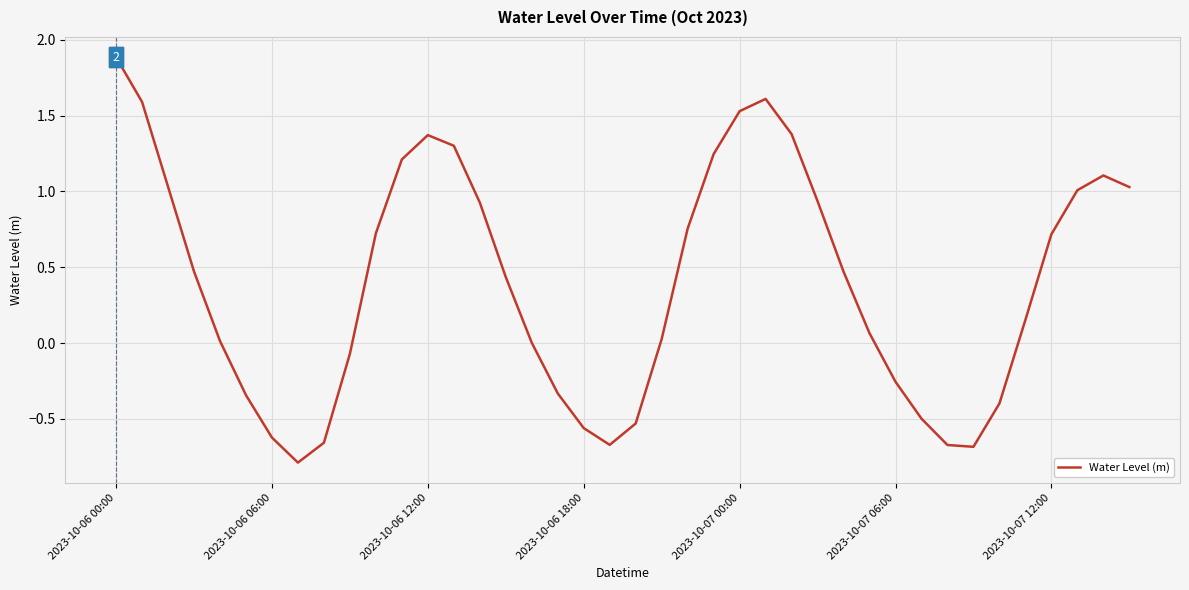

What is the minimum value shown in the chart?

-0.8